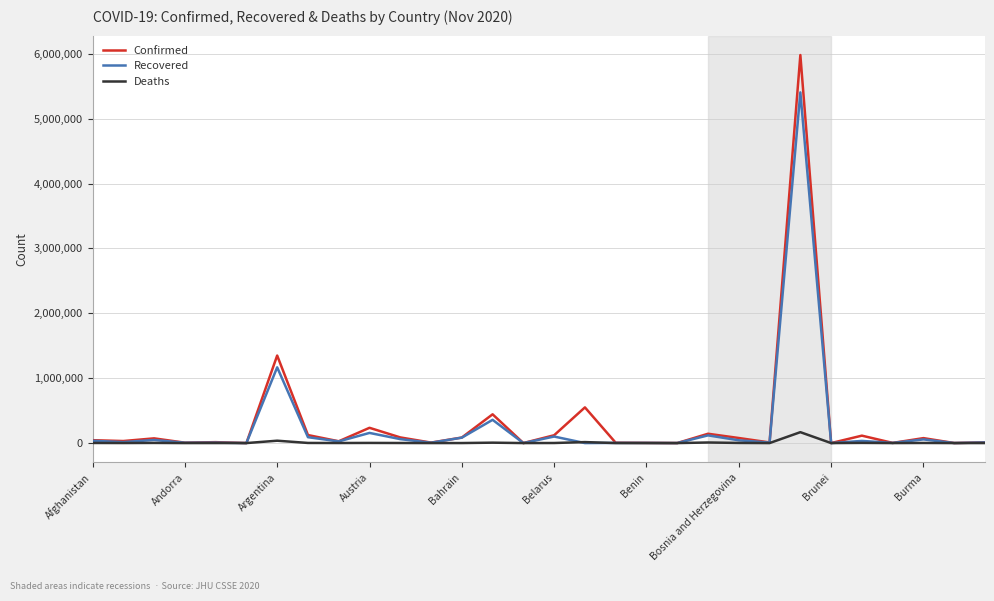

Which series has the largest range (max minus min)?

Confirmed